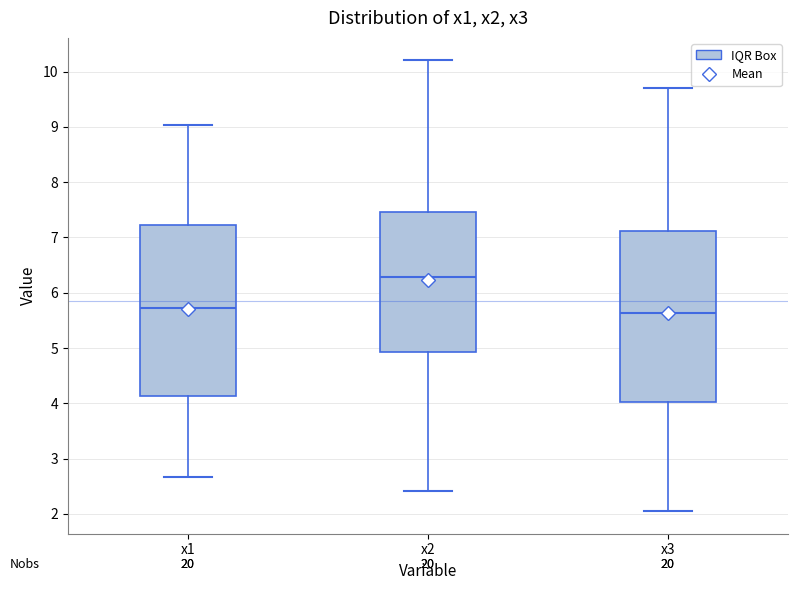

Where does the lower whisker of the box for x3 end on the y-axis? The values are not printed on the chart, so give them approximately, as read against the axis.

2.0